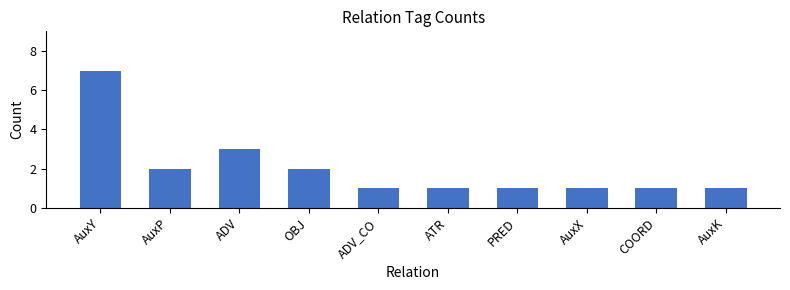

The chart shows a value of 7 at AuxY. True or false?

True